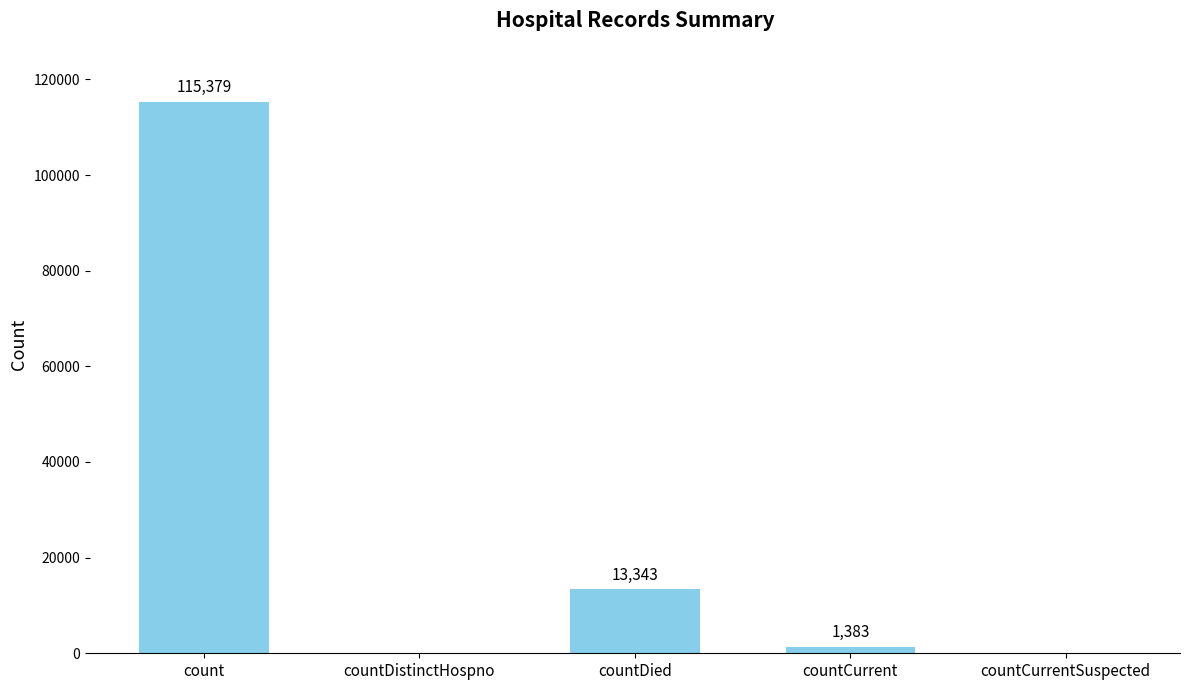

Where is the data nearest to the value 57689?

countDied